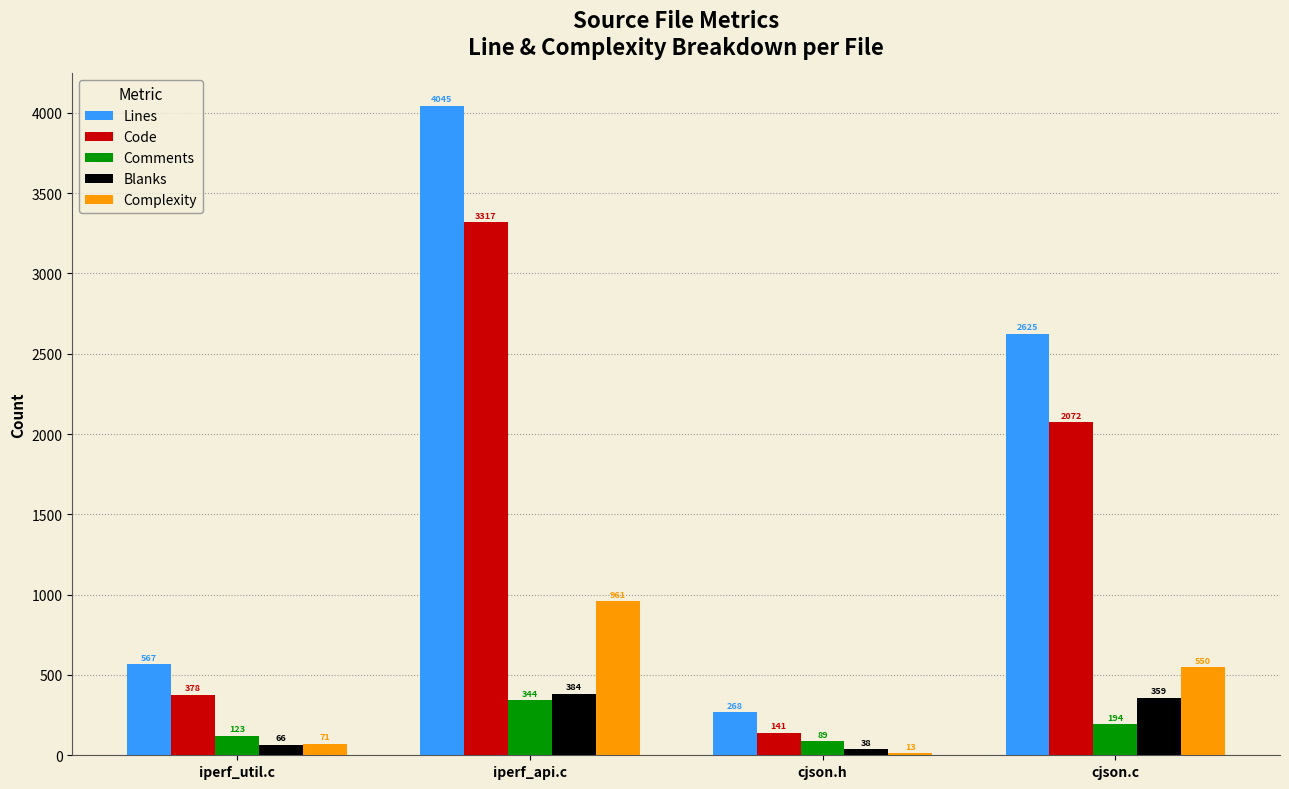

What are all the series names shown in the legend?

Lines, Code, Comments, Blanks, Complexity